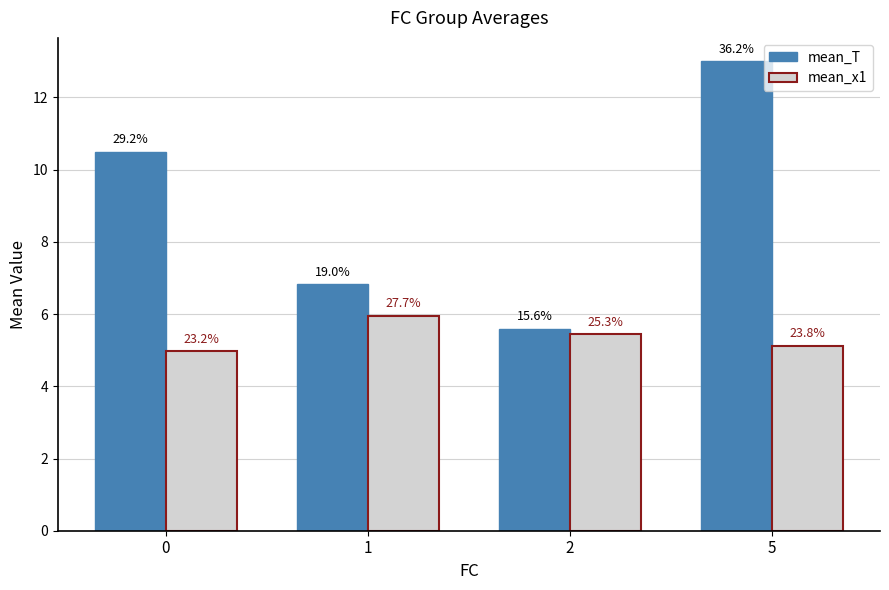

At how many categories does at least one series exceed 10?

2